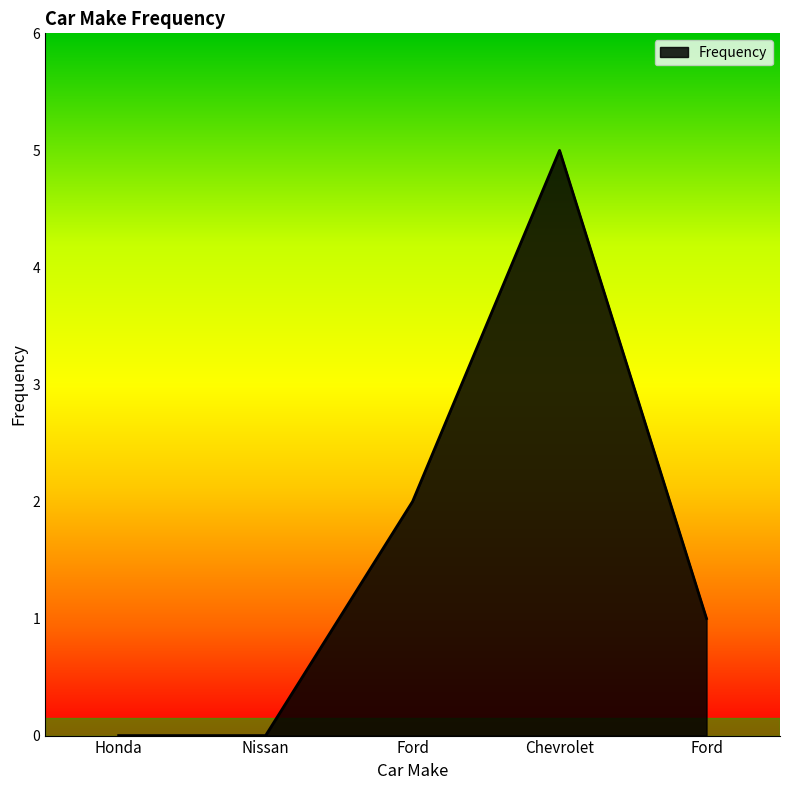

What is the change in value from Chevrolet to Ford?

-4